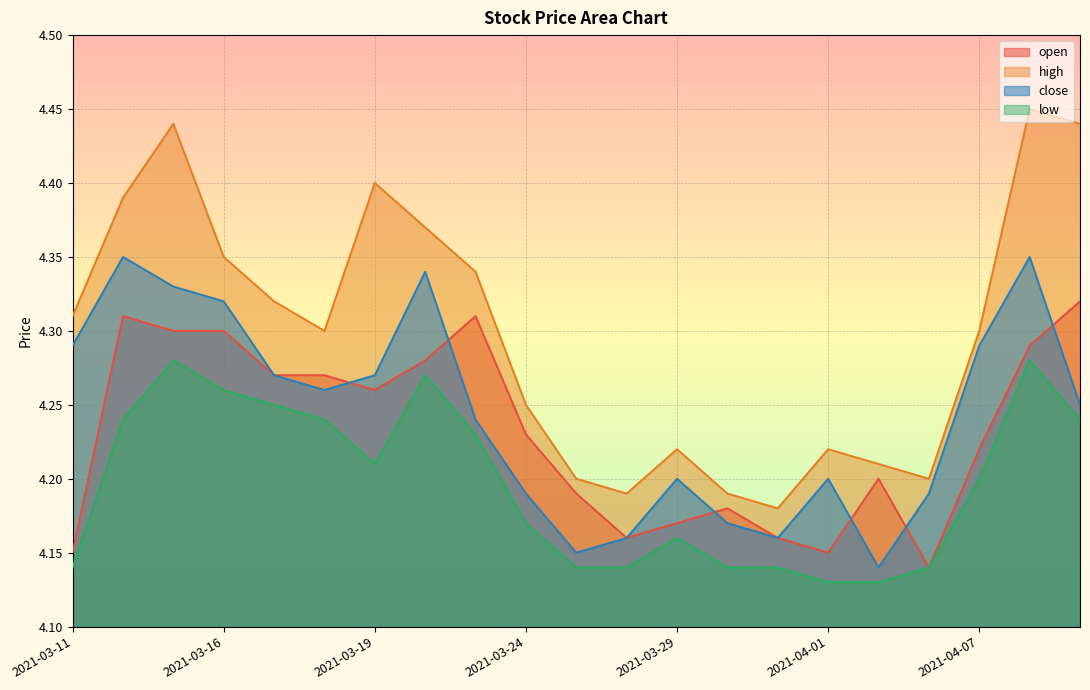

What is the approximate value of high at 2021-03-11?

4.3